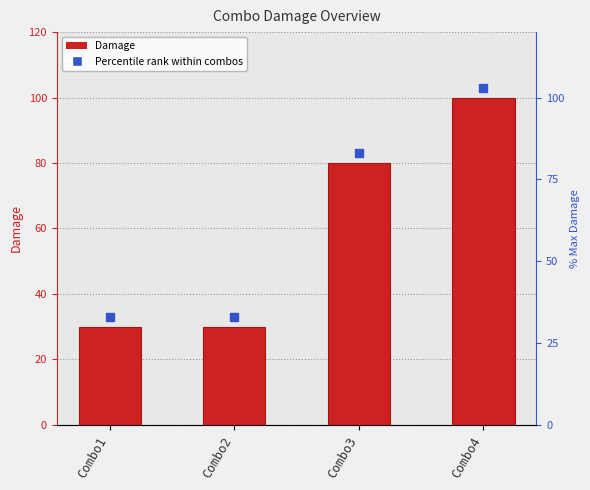

What is the smallest value displayed?

30